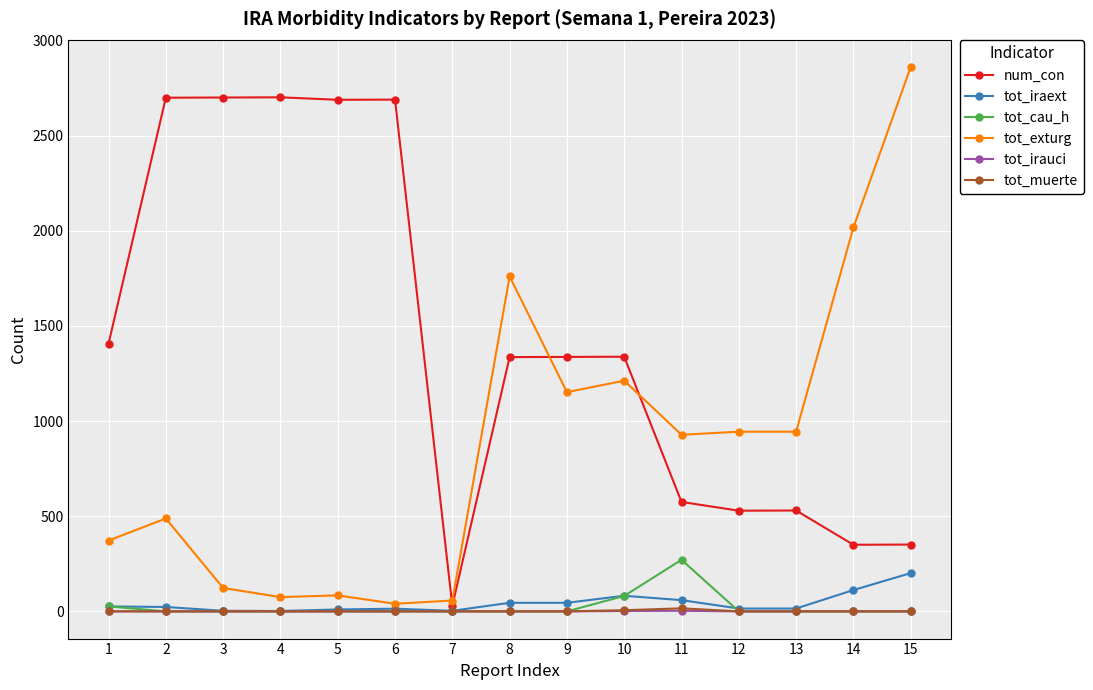

The value of num_con at 3 is 4854. True or false?

False